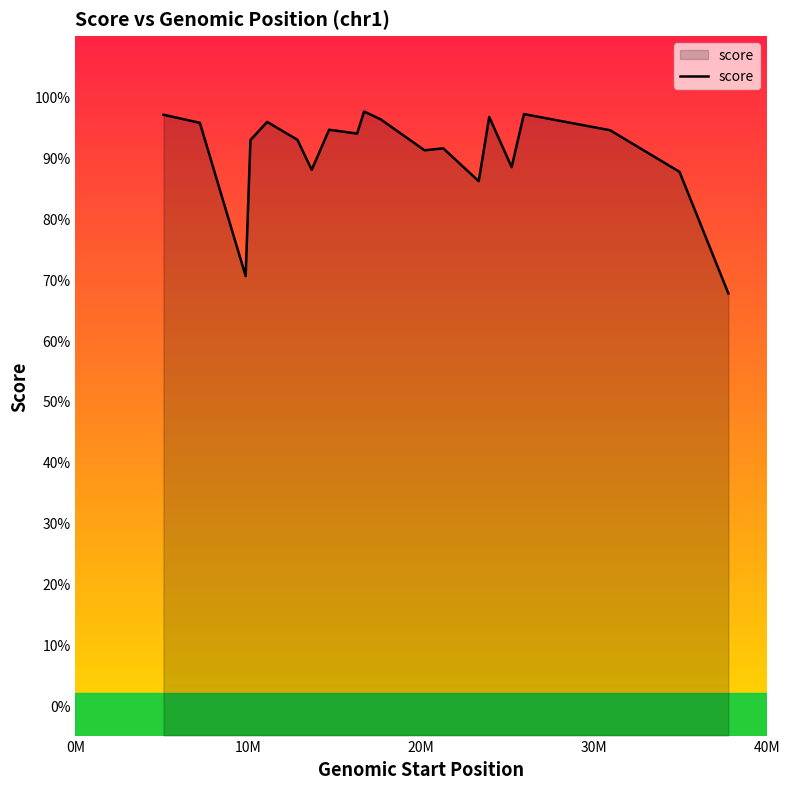

Does the chart display data point markers on the line(s)?

No